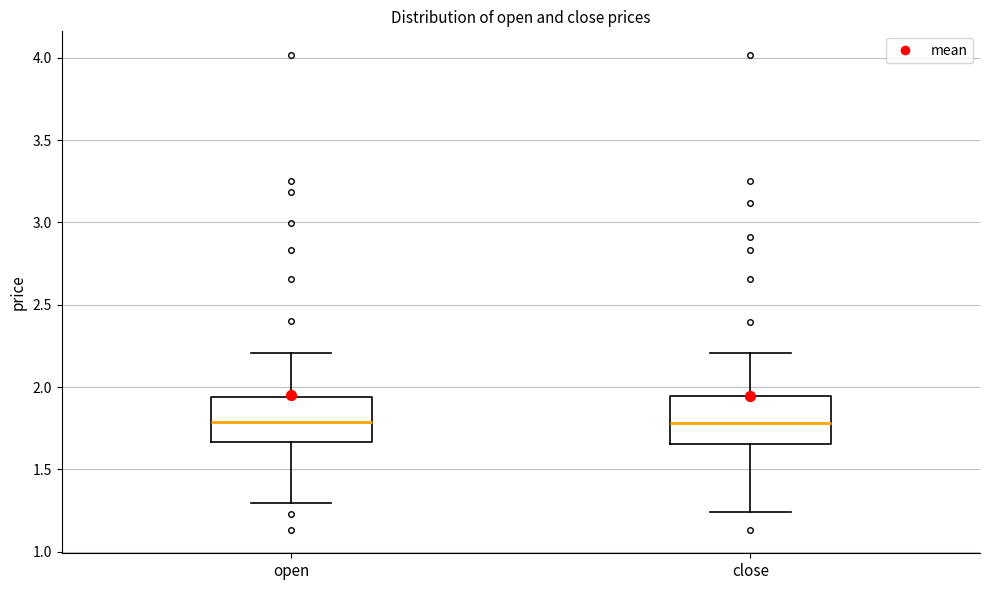

Reading left to right, transcribe this box plot: for each box, give where its median line is, the range the box spans, and where its two whiskers end, as read against the y-axis. The values are not printed on the chart, so give them approximately, as read against the axis.

open: median 1.80, box 1.65 to 1.95, whiskers 1.30 to 2.20
close: median 1.80, box 1.65 to 1.95, whiskers 1.25 to 2.20